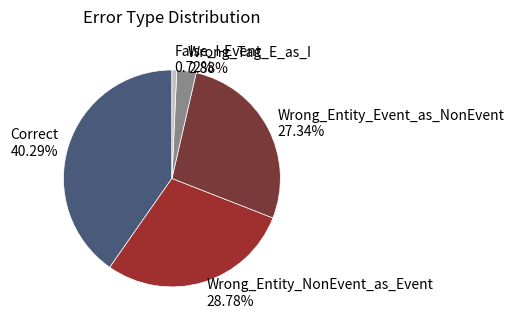

Which has a higher value, Wrong_Tag_E_as_I or Correct?

Correct